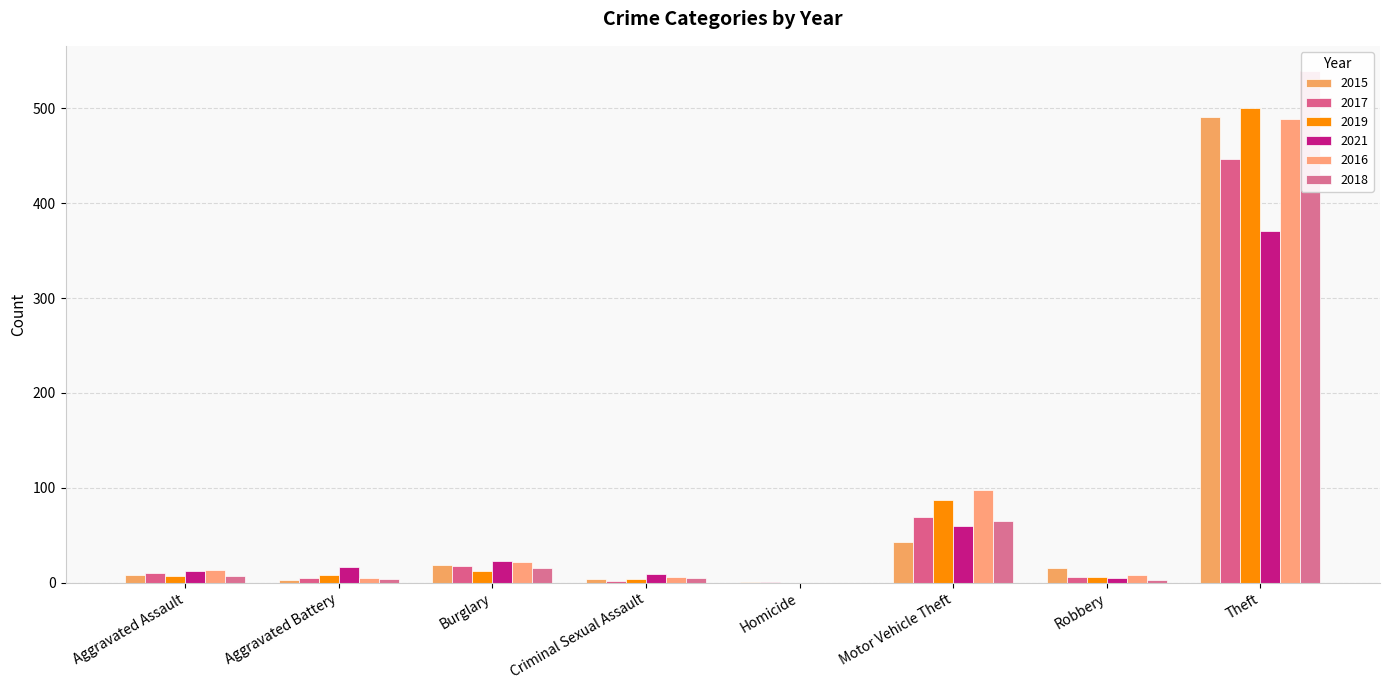

Reading left to right, list all the values displayed in this chart.

2015: 8	3	19	4	1	43	15	491
2017: 10	5	18	2	1	69	6	447
2019: 7	8	12	4	0	87	6	500
2021: 12	17	23	9	0	60	5	371
2016: 13	5	22	6	0	98	8	489
2018: 7	4	16	5	0	65	3	539